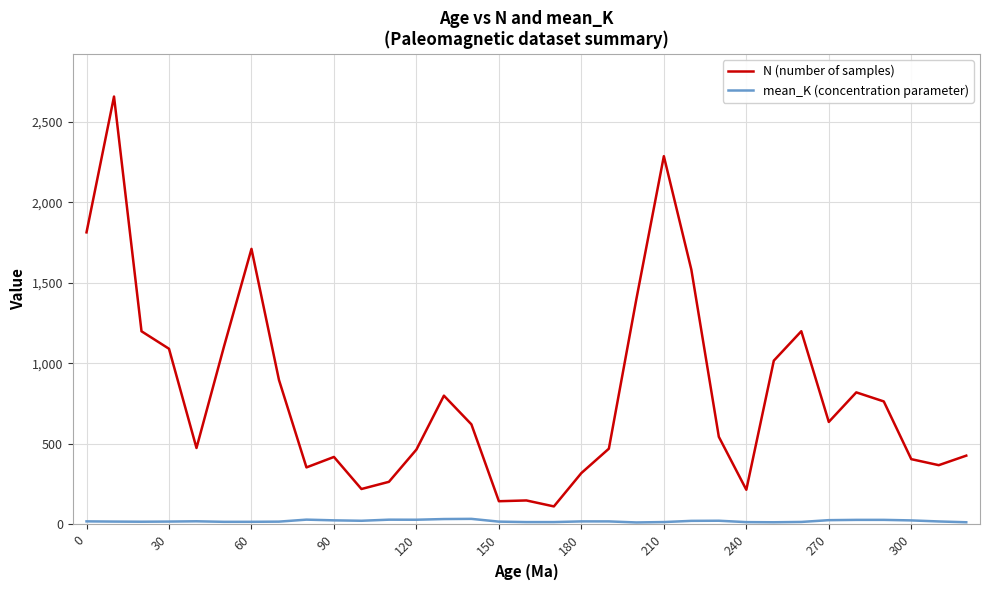

True or false: N (number of samples) and mean_K (concentration parameter) intersect in this chart.

False